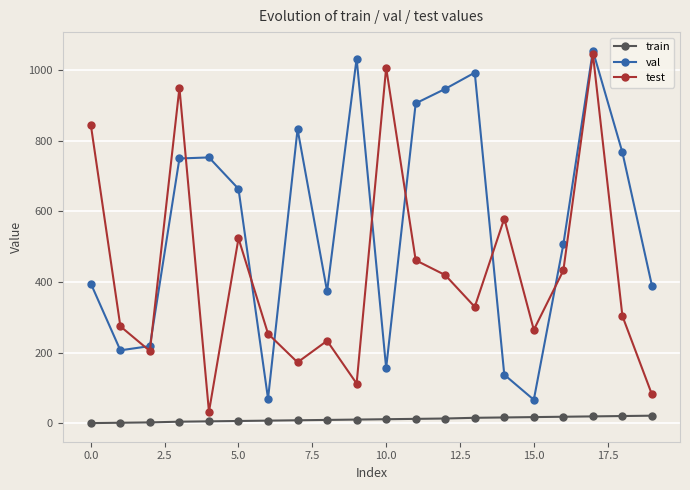

At how many categories does at least one series exceed 926?

6